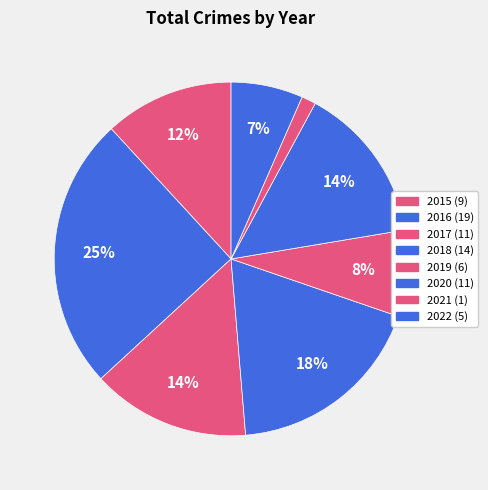

How many segments does this pie chart have?

8